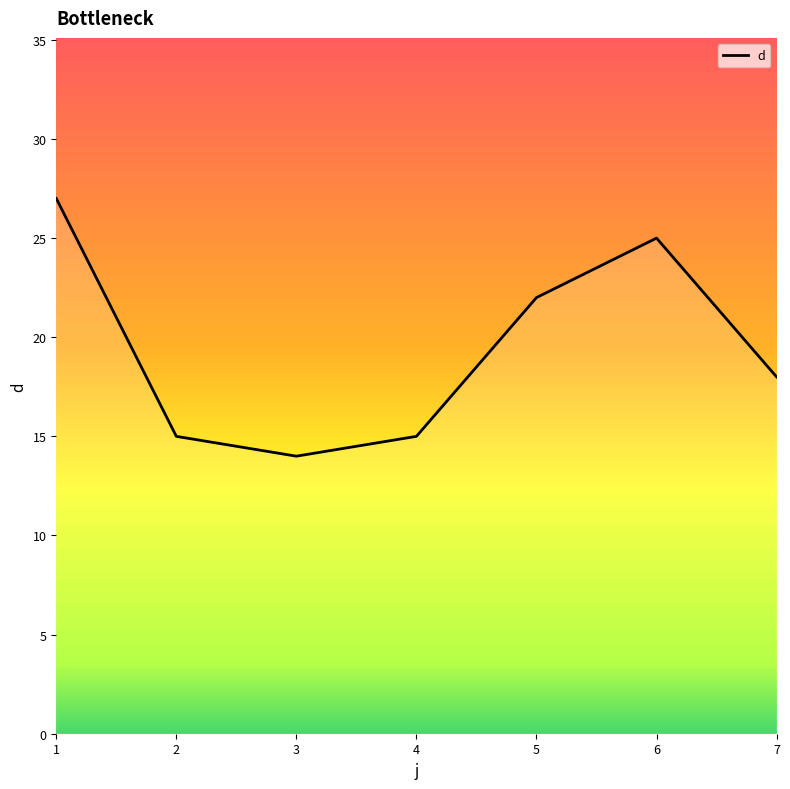

Reading right to left, transcribe all the data shown in this chart.

18	25	22	15	14	15	27